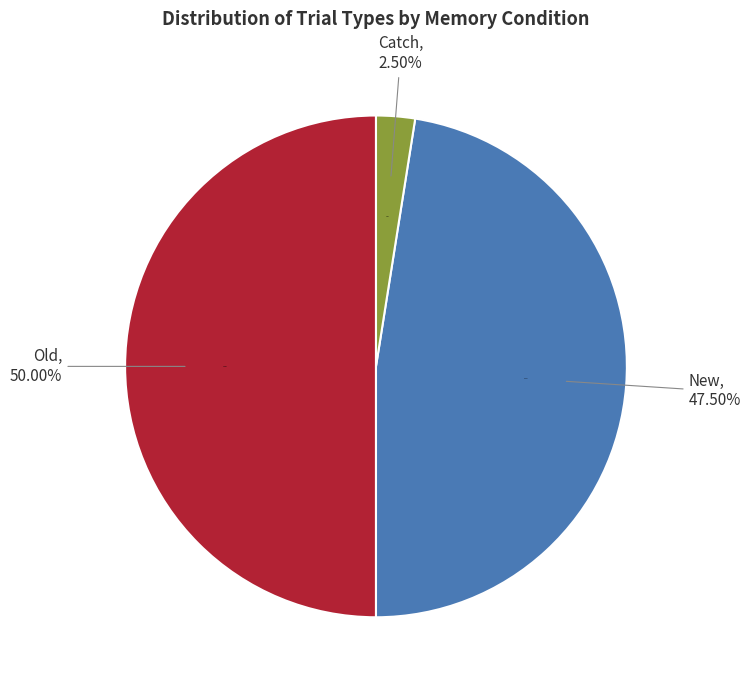

Which slice is the largest?

old